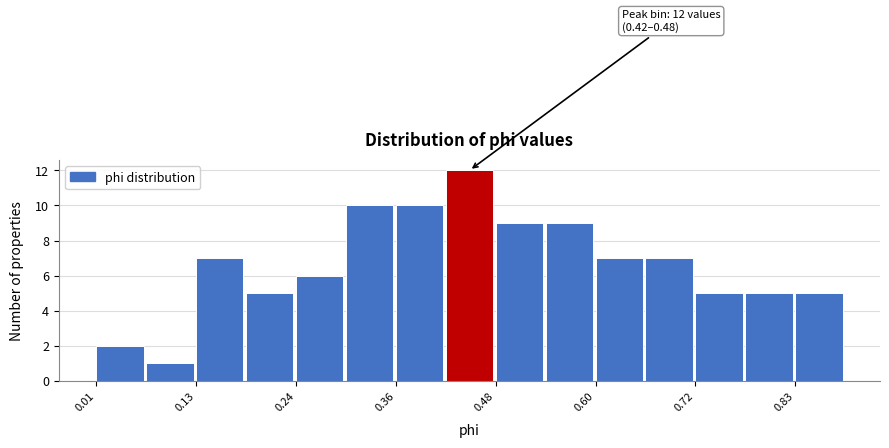

Around what value on the x-axis is the tallest bar? Give the approximate position of its centre, as read against the axis.

0.44